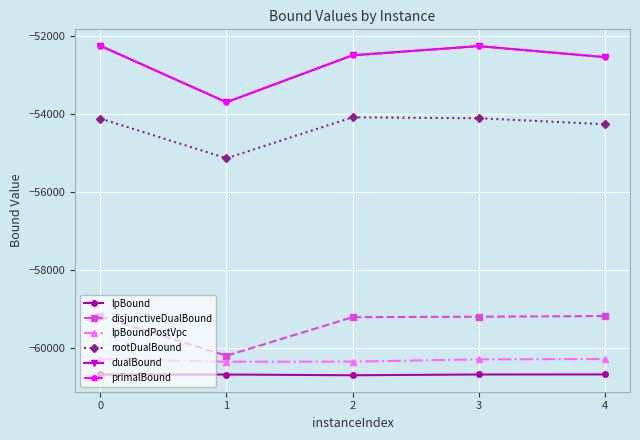

What is the maximum value for lpBound?

-60669.1